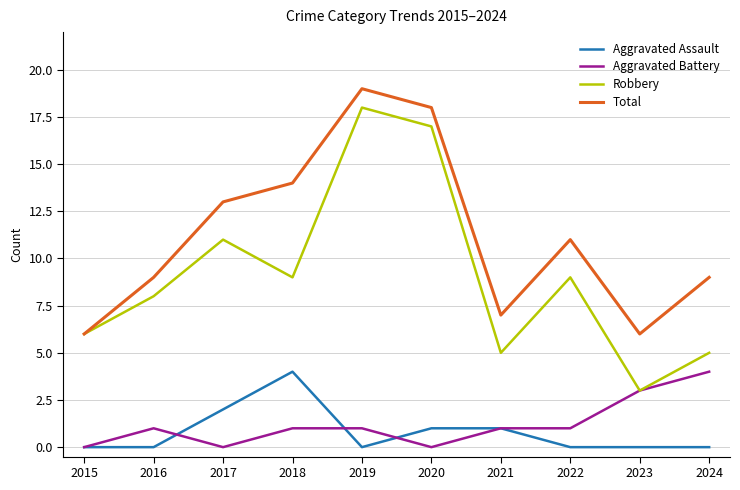

What are all the series names shown in the legend?

Aggravated Assault, Aggravated Battery, Robbery, Total